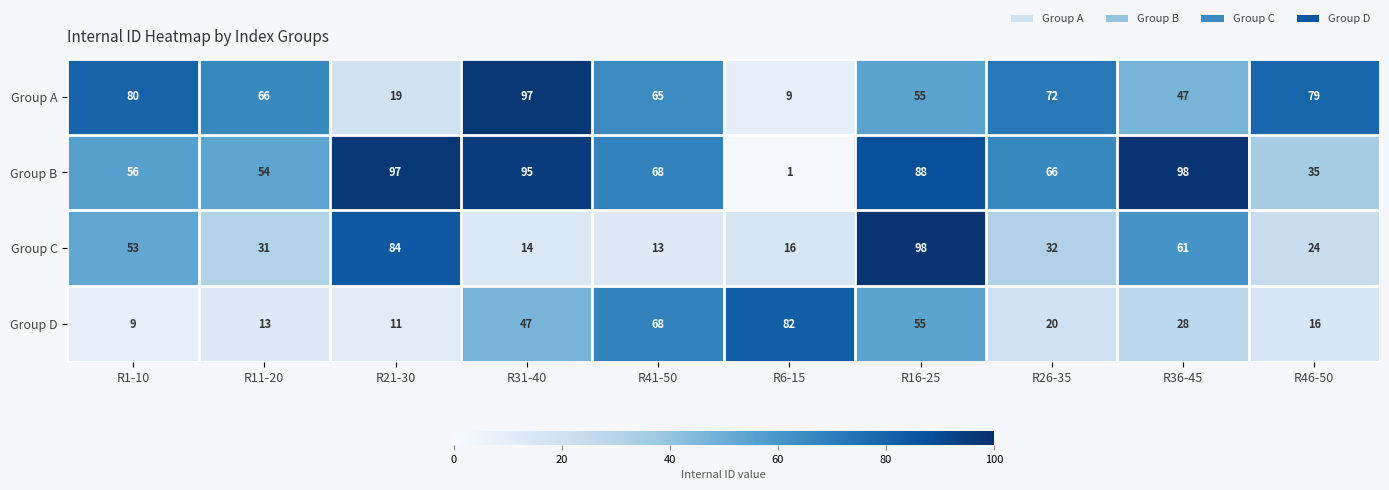

At which label does Group C first exceed 32?

R1-10